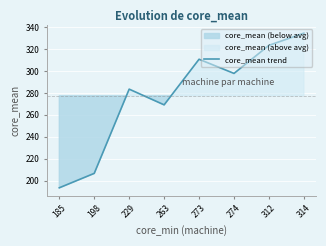

Is it true that the value at 273 is 468.1?

False